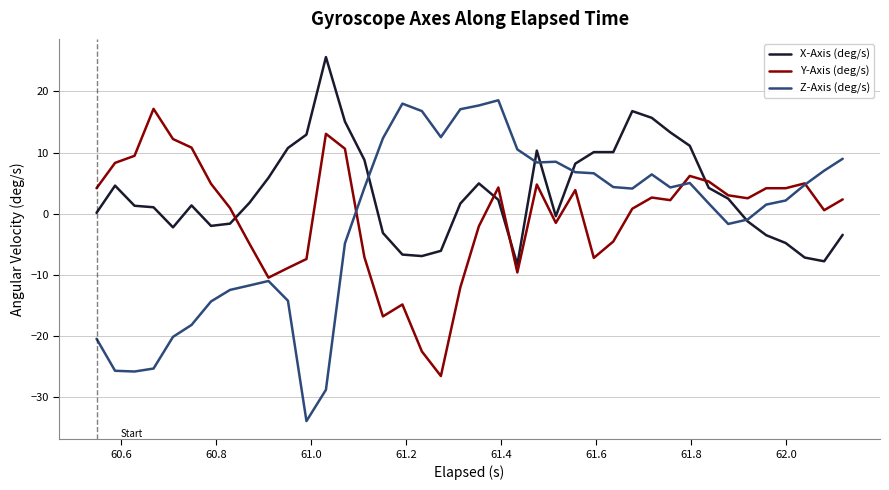

How many values in Y-Axis (deg/s) are above zero?

25